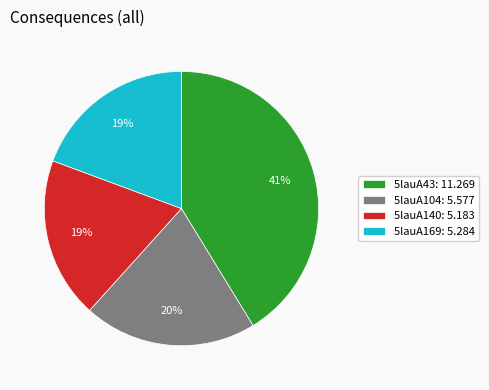

To the nearest percent, what is the combined percentage of 5lauA169 and 5lauA43?

61%